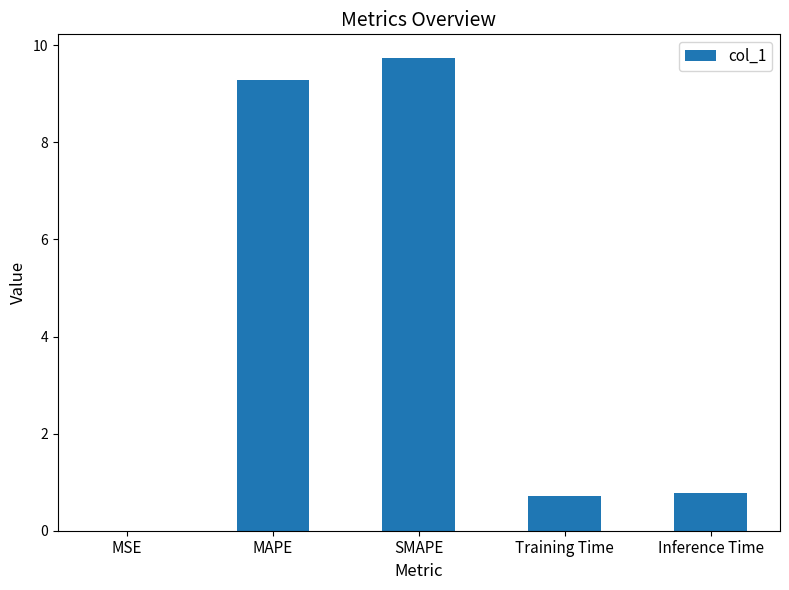

The value at MAPE is 12.2. True or false?

False